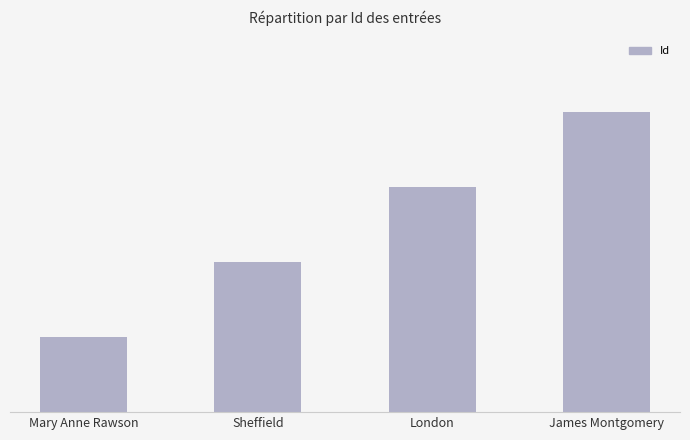

Is it true that the value at Mary Anne Rawson is 1?

True